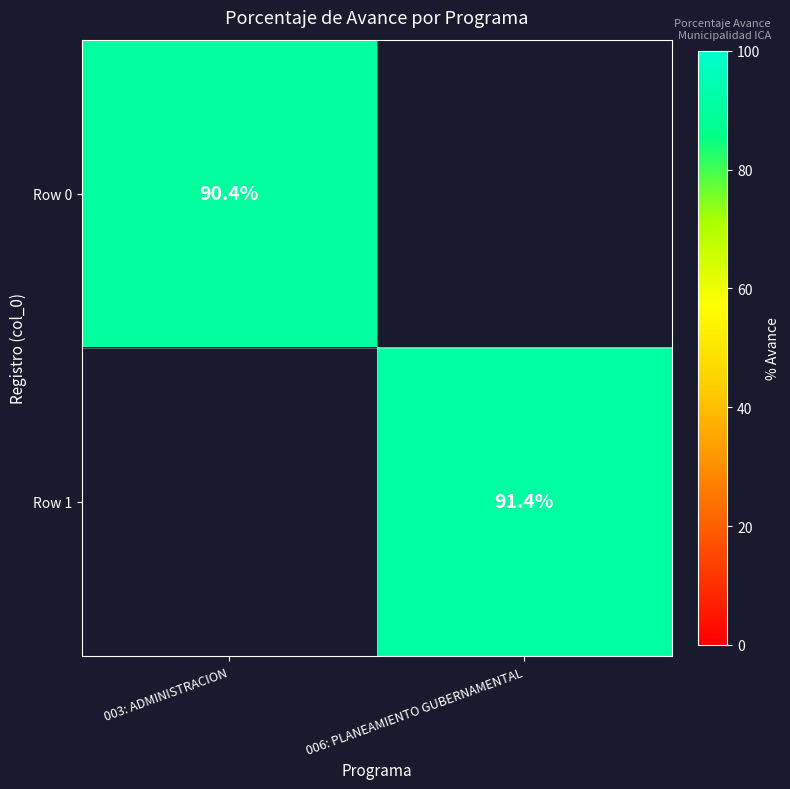

Is the value of Row 0 at 003: ADMINISTRACION greater than the value of Row 1 at 006: PLANEAMIENTO GUBERNAMENTAL?

No